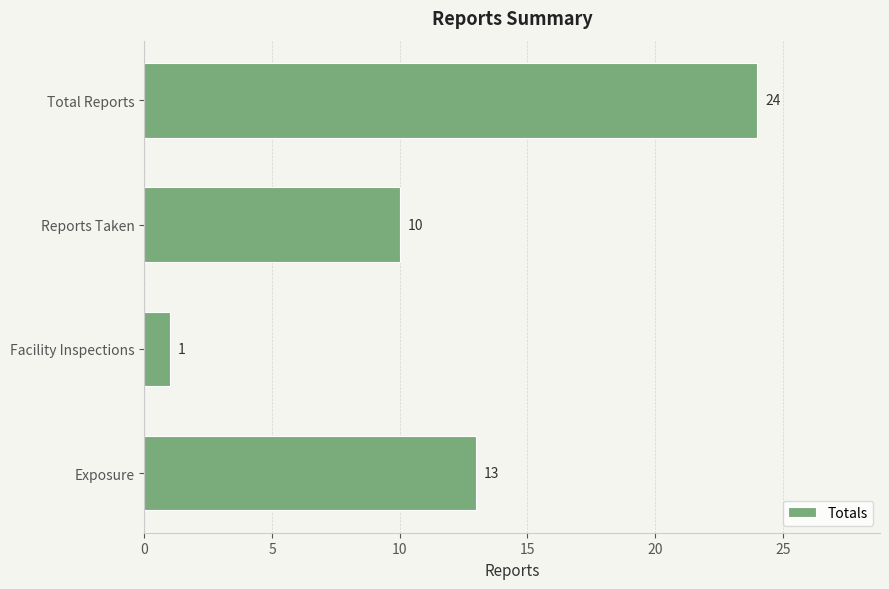

Reading bottom to top, extract all data points from this chart.

13	1	10	24